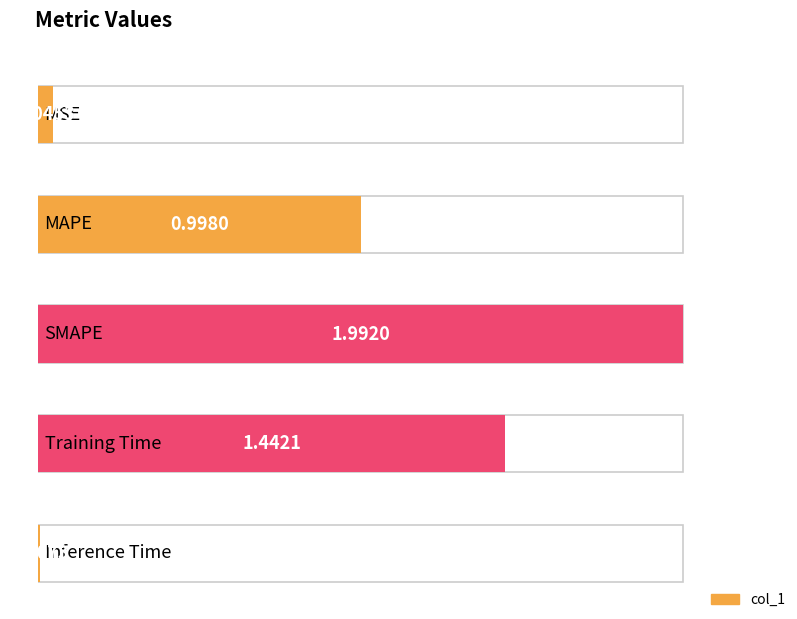

List the labels in order of value, largest first.

SMAPE, Training Time, MAPE, MSE, Inference Time